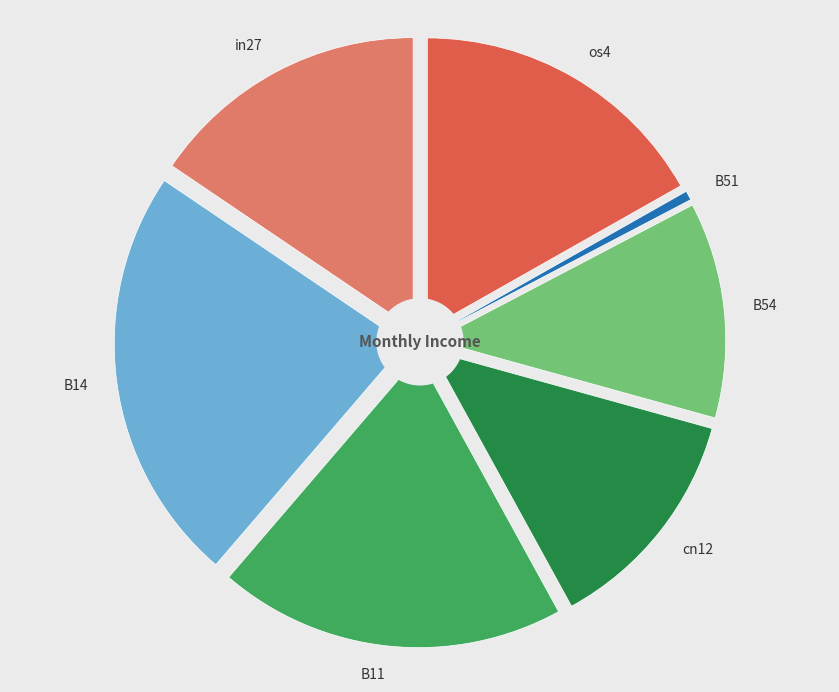

To the nearest percent, what percentage of the pie is os4?

17%